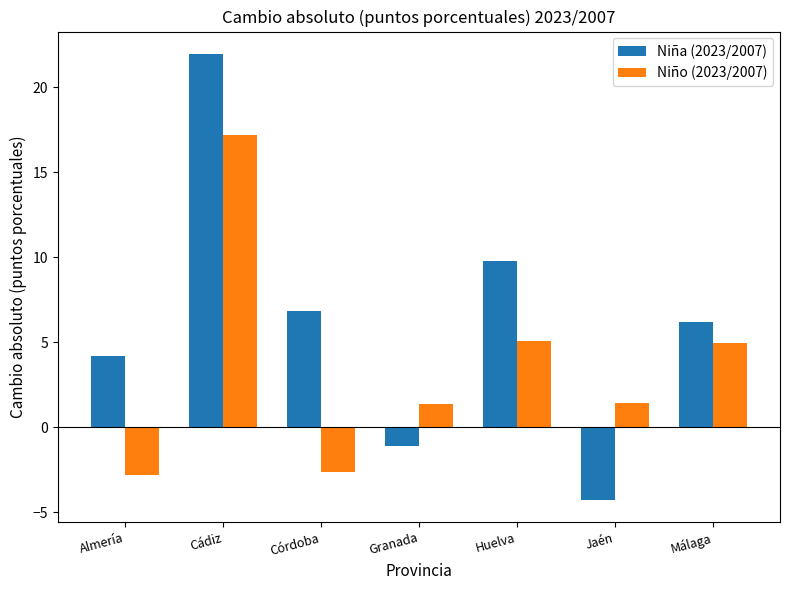

Rank the series at Almería from lowest to highest value.

Niño (2023/2007), Niña (2023/2007)